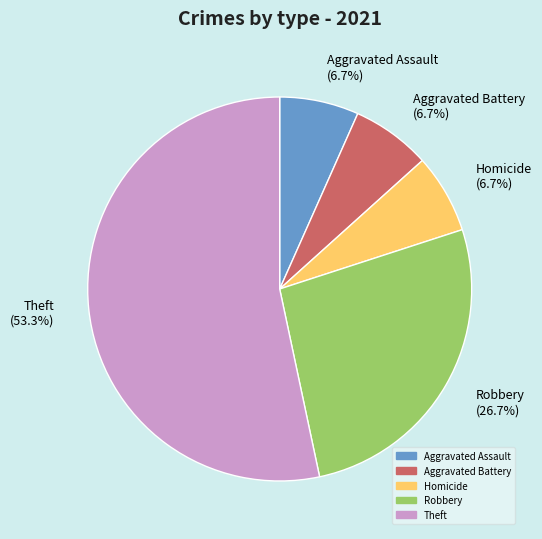

Count the number of slices in the pie.

5